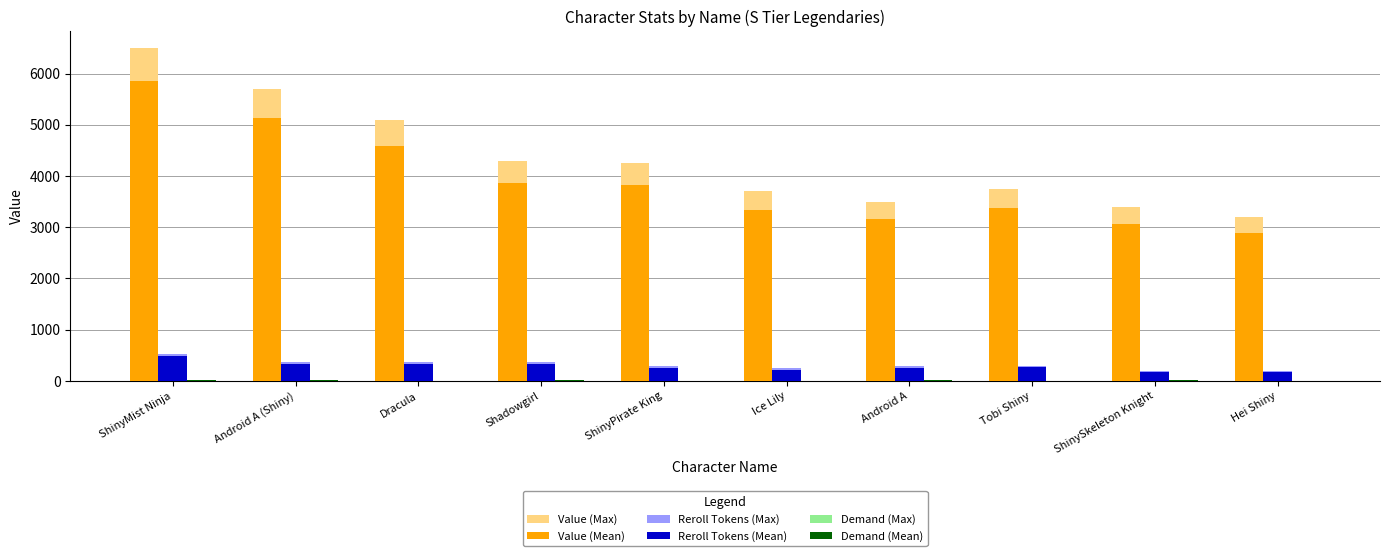

Is the value of Reroll Tokens (Max) at Tobi Shiny greater than the value of Value (Max) at Android A?

No